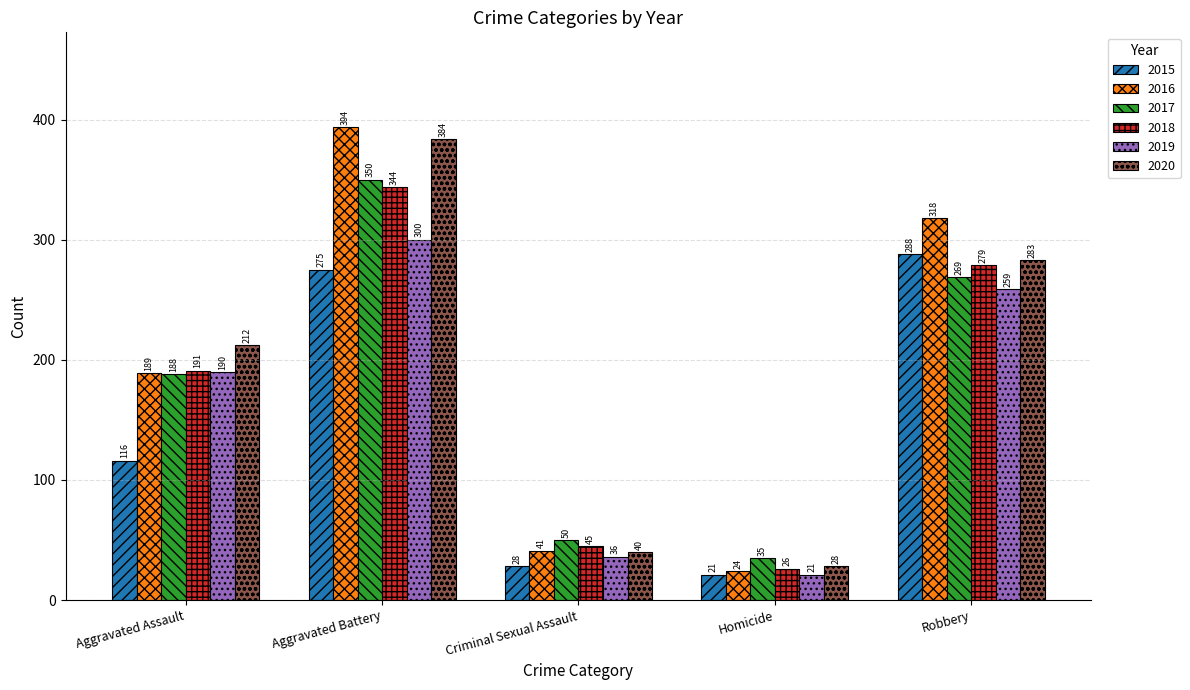

List the labels in order of 2016 value, largest first.

Aggravated Battery, Robbery, Aggravated Assault, Criminal Sexual Assault, Homicide